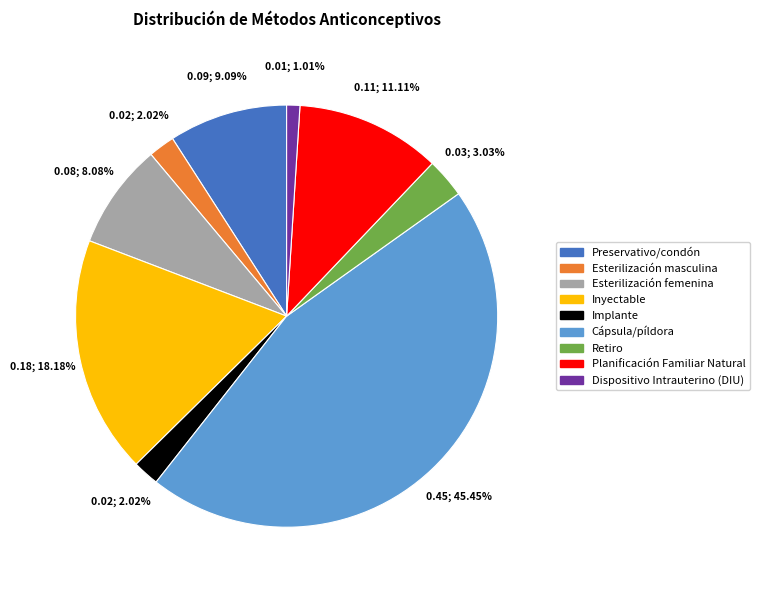

To the nearest percent, what percentage of the pie is Dispositivo Intrauterino (DIU)?

1%